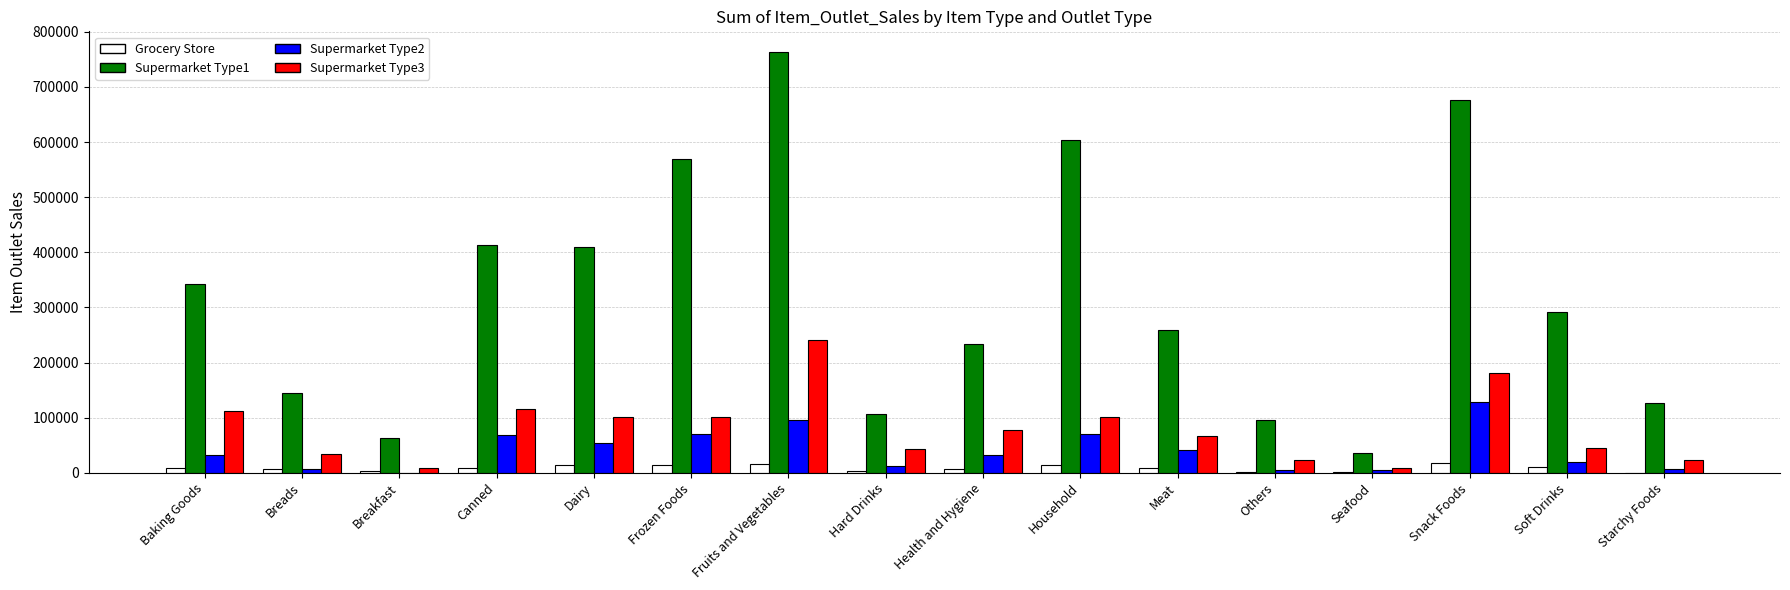

The value of Supermarket Type1 at Dairy is 645967.8. True or false?

False